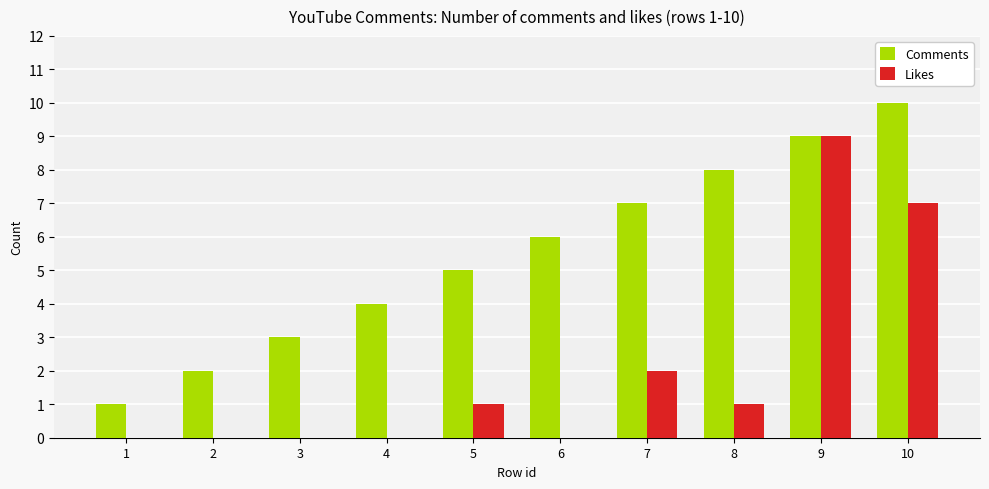

How many groups of bars are there?

10